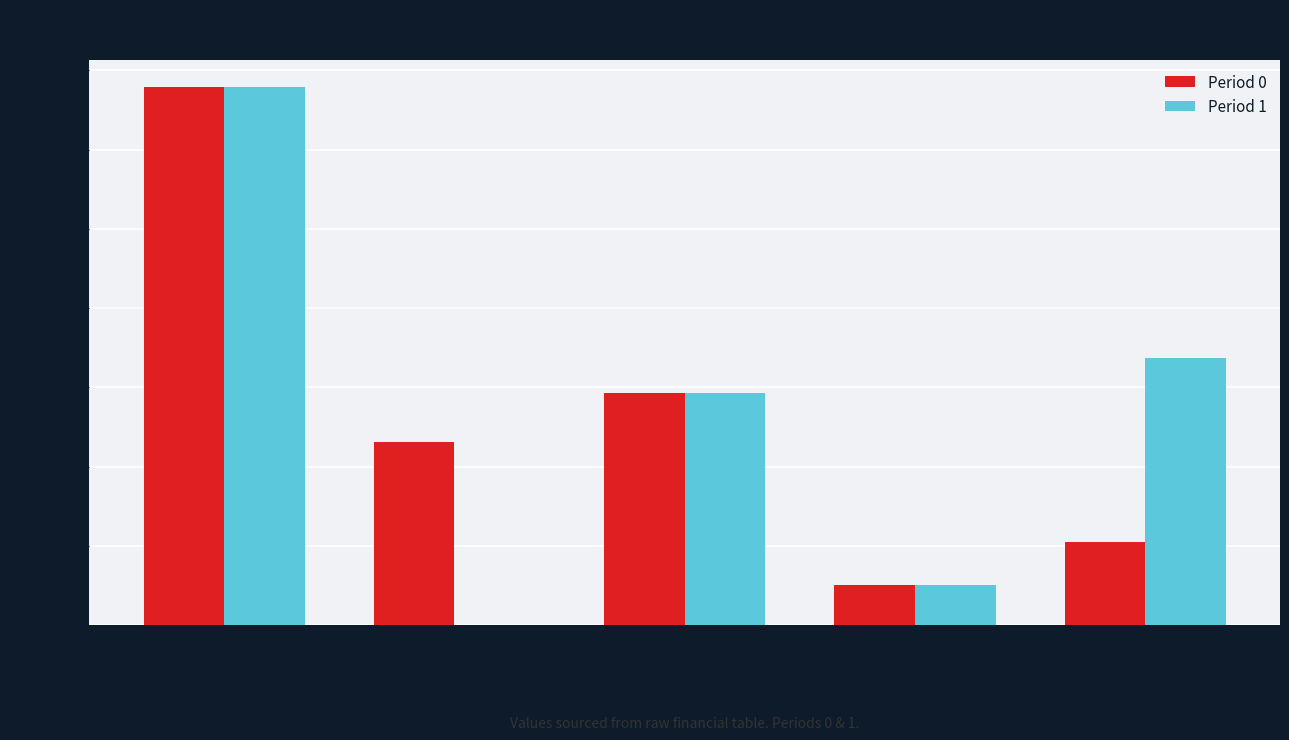

Which series has the largest range (max minus min)?

Period 1